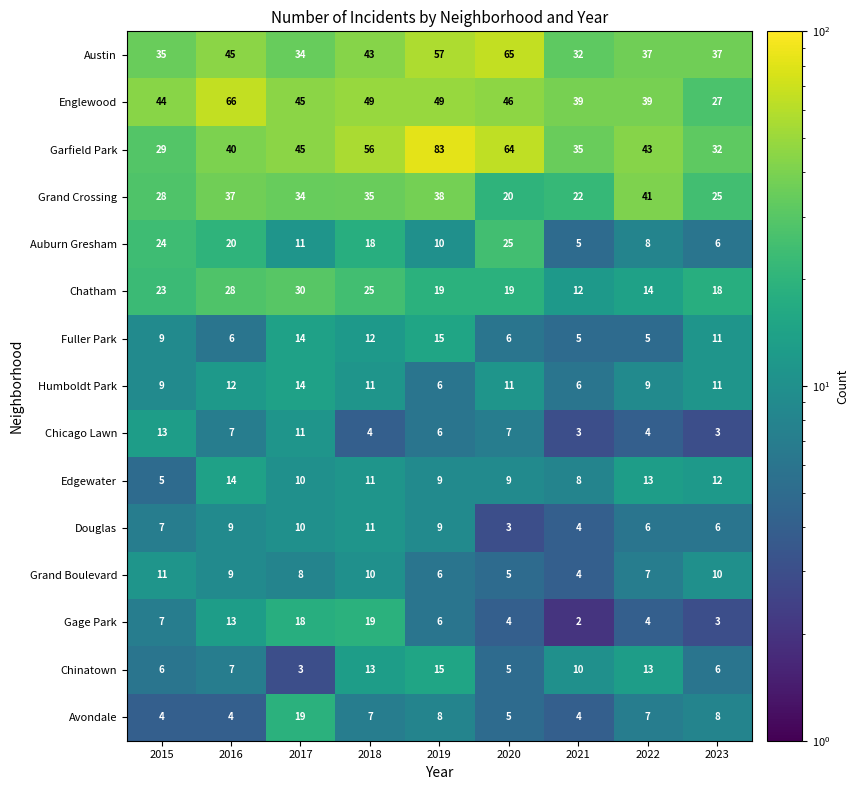

What is the lowest value of the Chatham series?

12